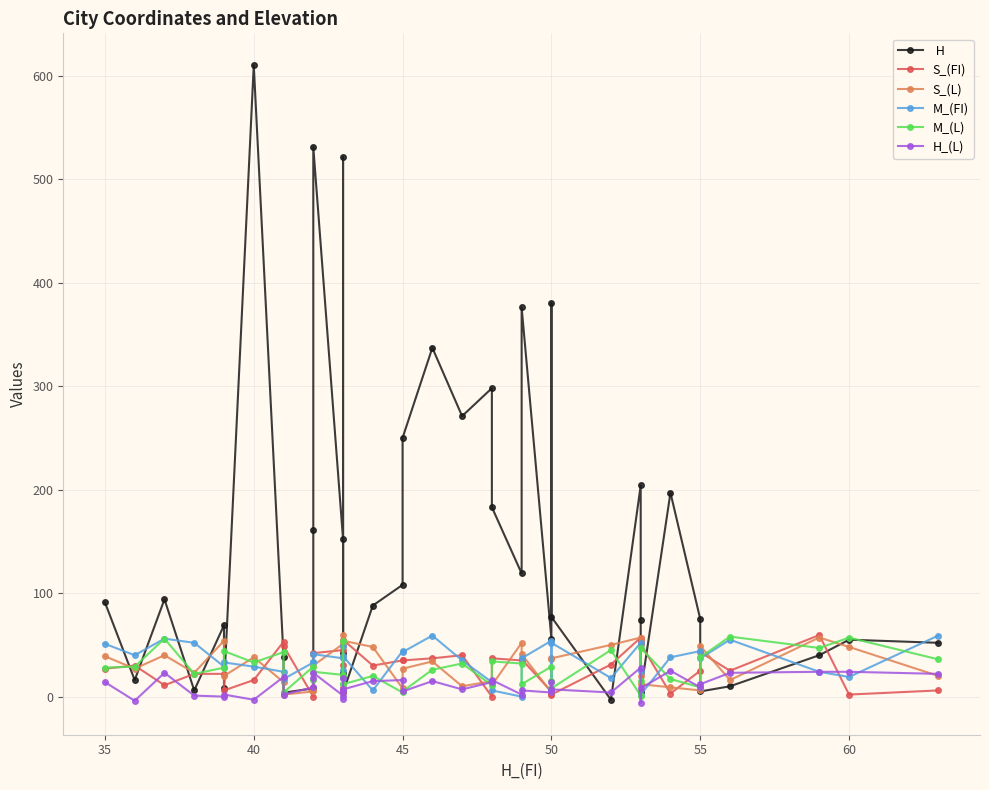

How many distinct data groups are displayed?

6